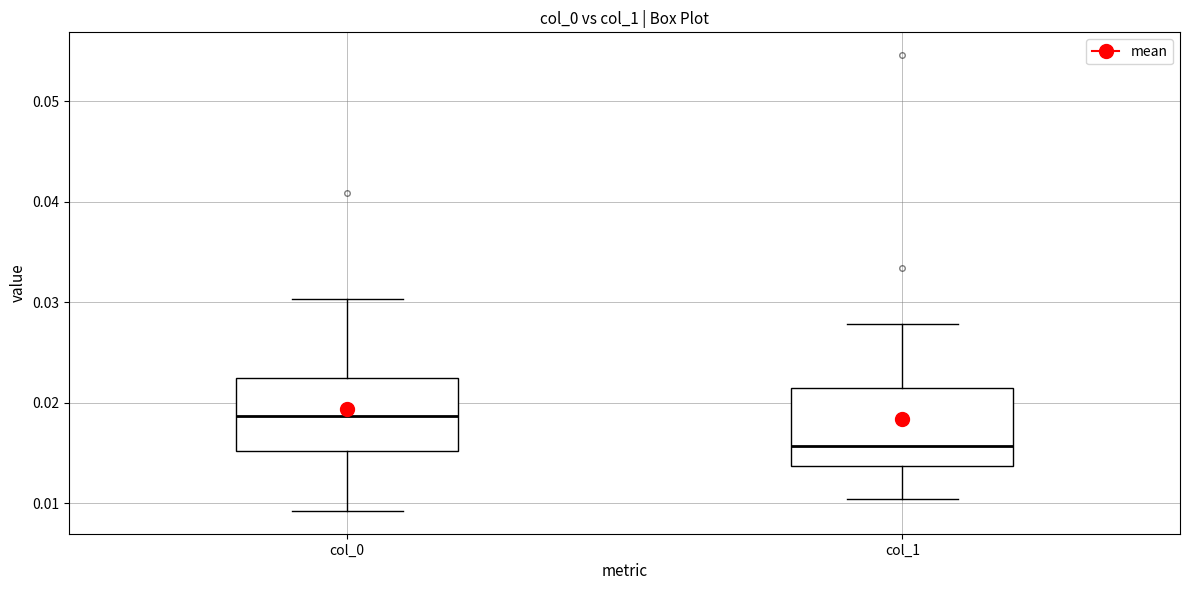

Where is the upper edge of the box for col_0 on the y-axis? The values are not printed on the chart, so give them approximately, as read against the axis.

0.022